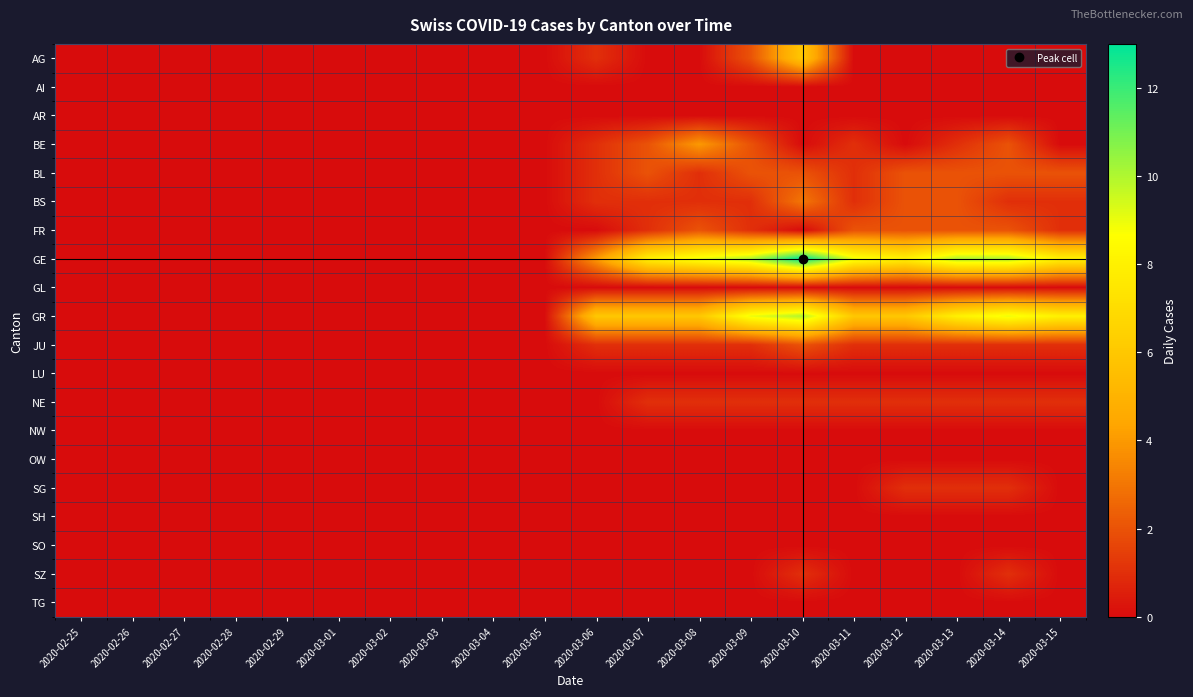

Which series has the largest total across all categories?

GE